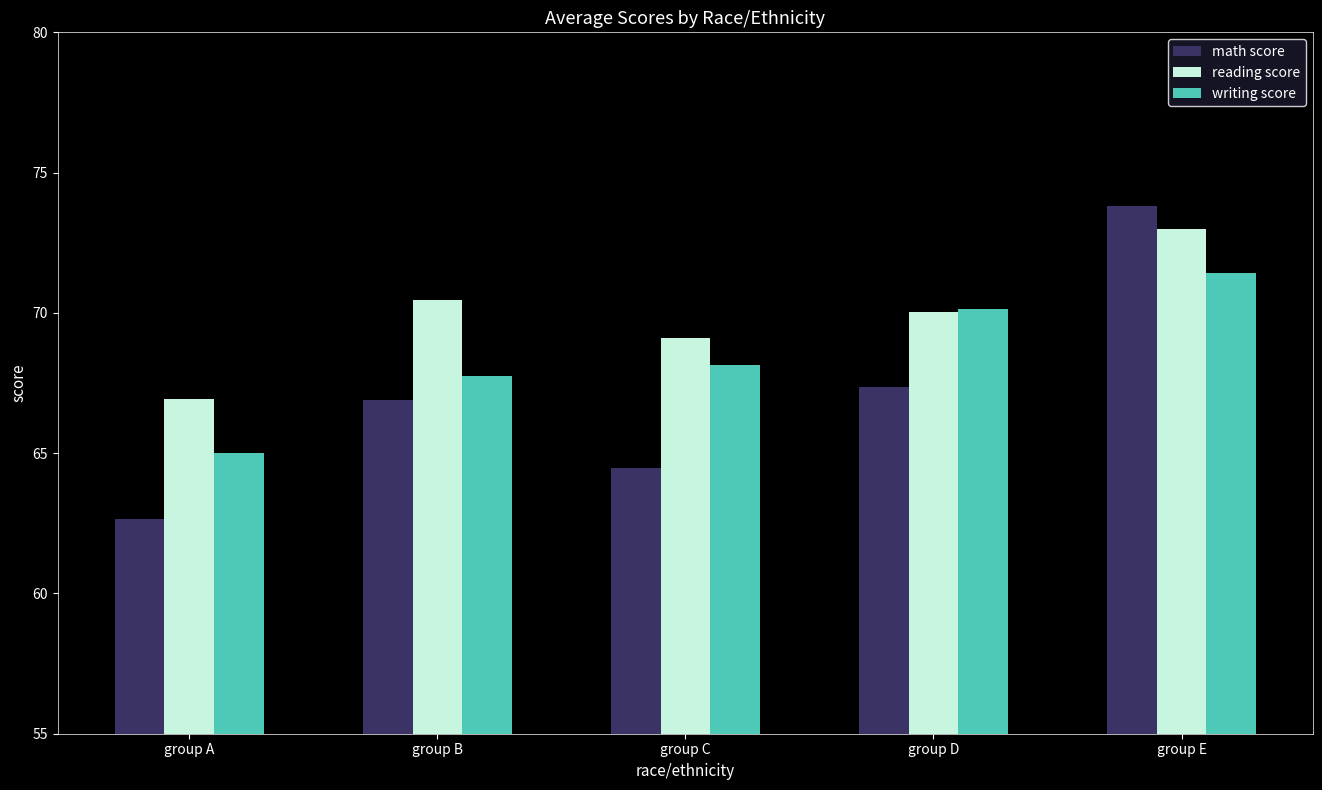

The reading score series shows 69.1 at group C. True or false?

True